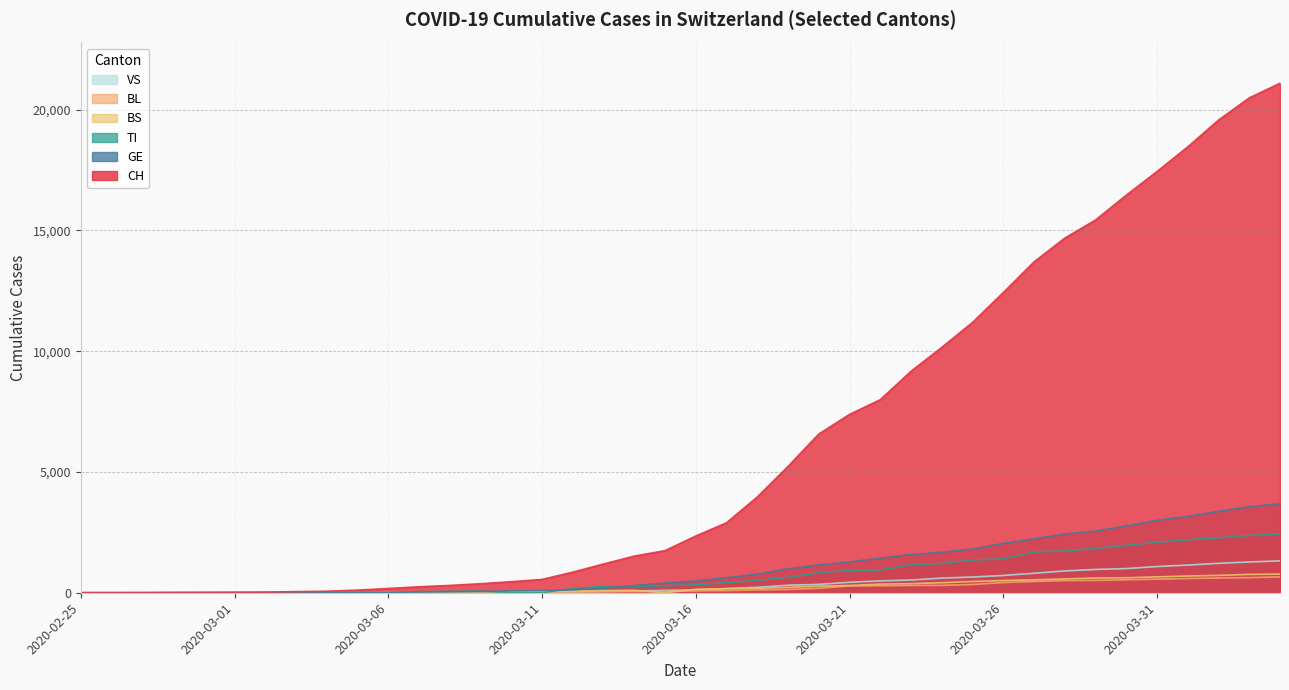

True or false: VS and BS intersect in this chart.

True